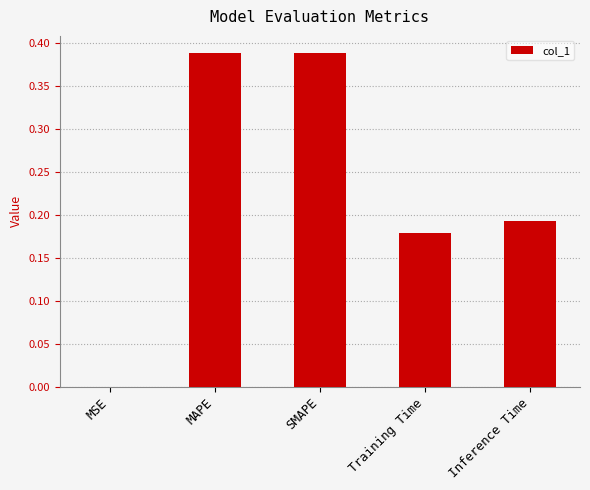

What is the sum of the values at SMAPE and MAPE?

0.8